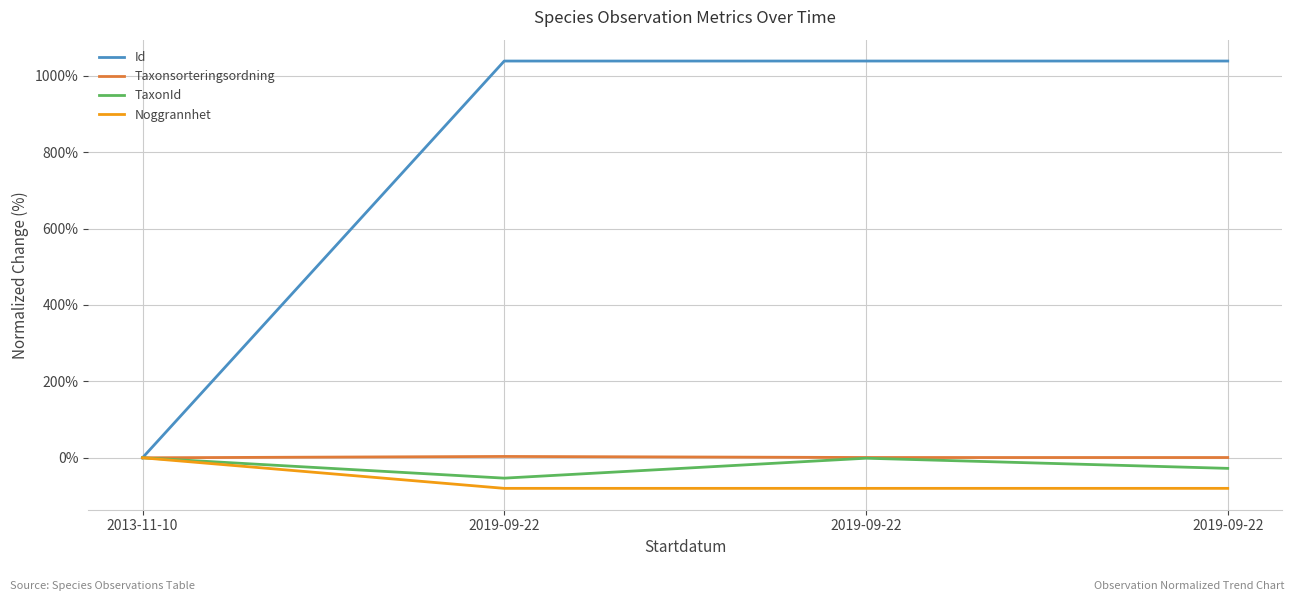

How many lines are shown in the chart?

4